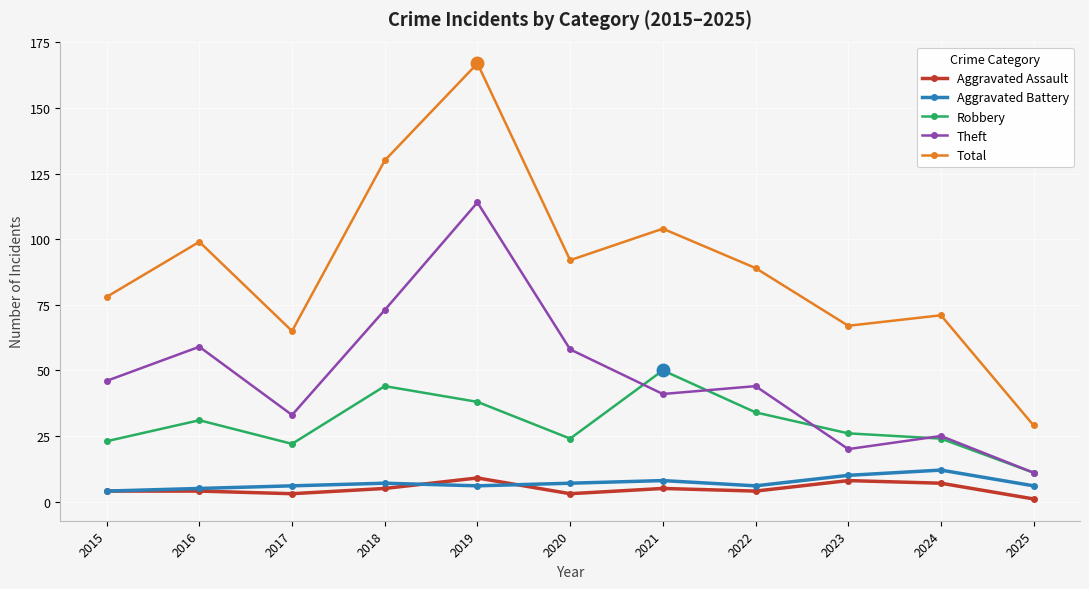

What is the difference between the maximum and second lowest values in the Total series?

102